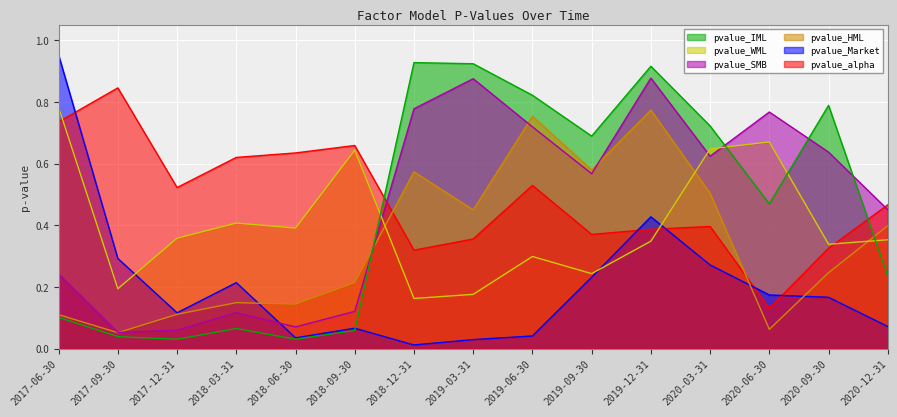

The value of pvalue_SMB at 2018-09-30 is 0.1. True or false?

True